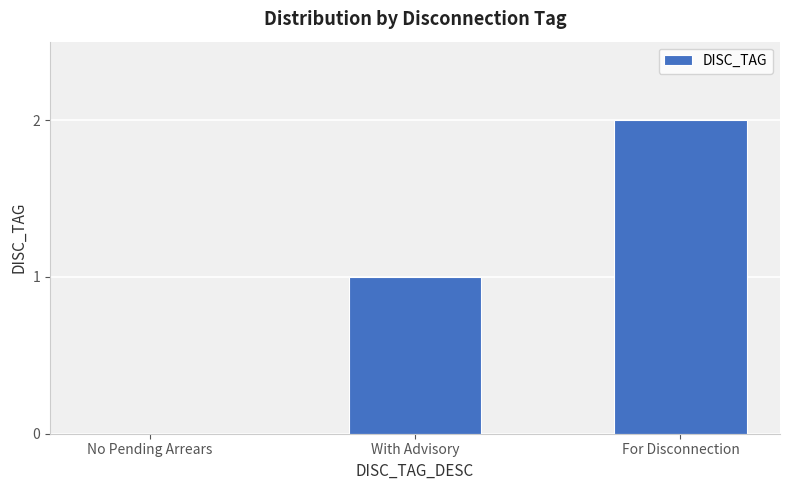

What is the change in value from No Pending Arrears to For Disconnection?

+2